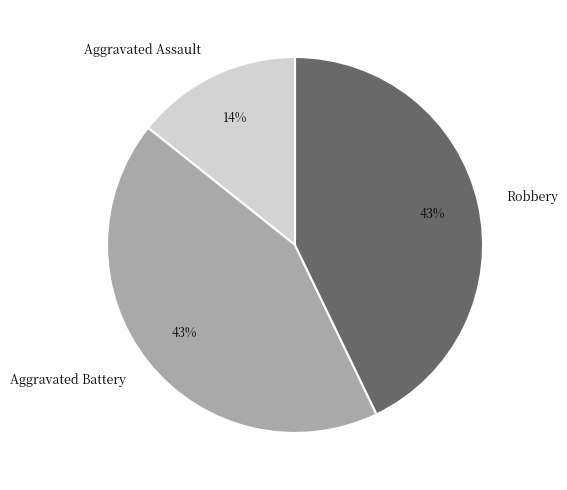

Which has a higher value, Aggravated Assault or Robbery?

Robbery